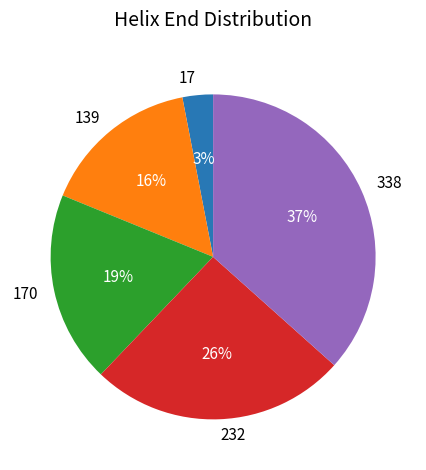

What is the largest slice in the pie chart?

338